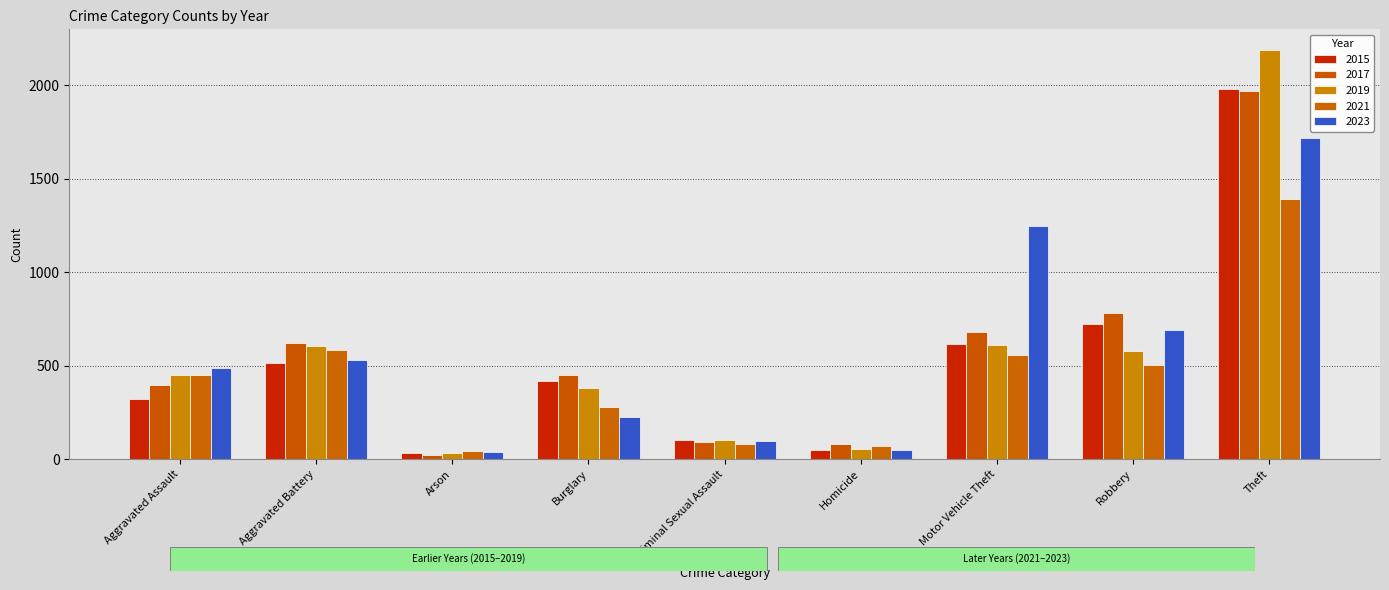

Between Aggravated Assault and Motor Vehicle Theft, which series saw the biggest shift?

2023